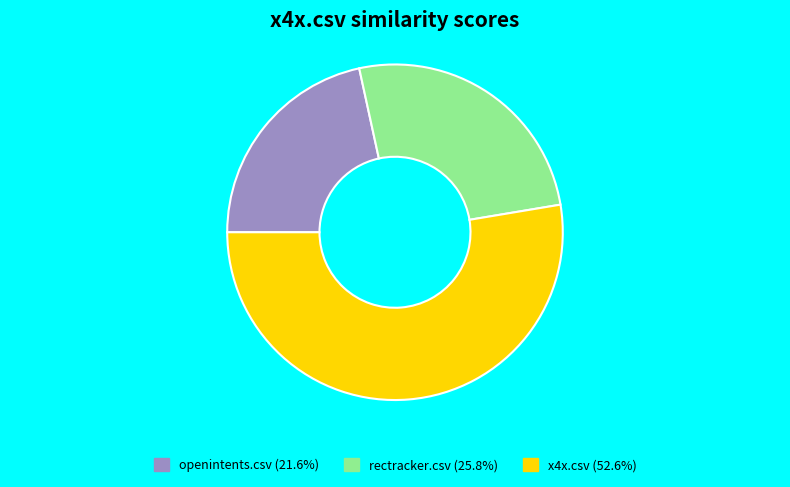

How many slices are in this pie chart?

3